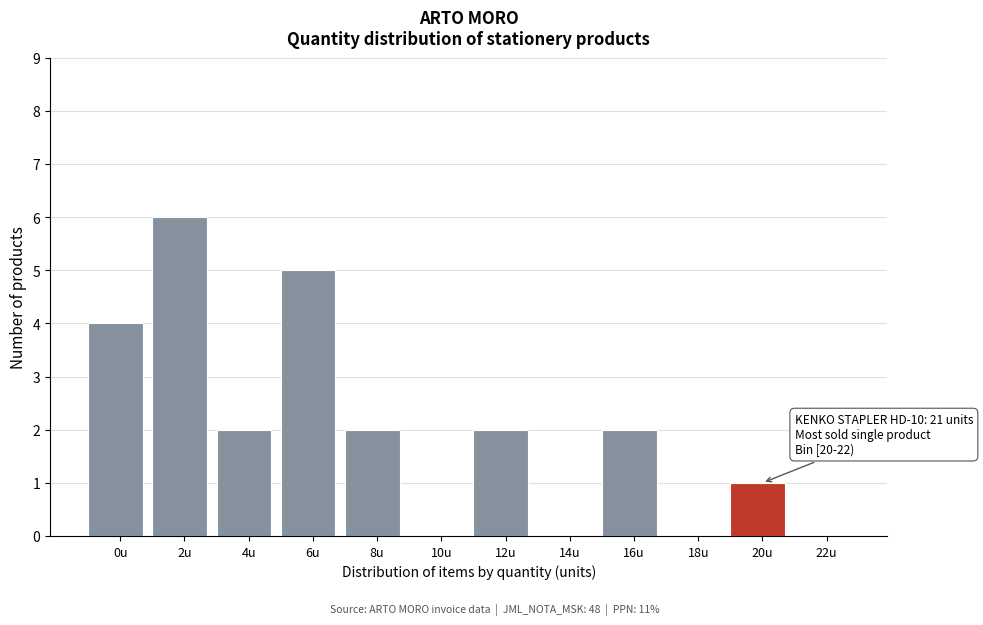

Reading left to right, transcribe all the data shown in this chart.

0u=4	2u=6	4u=2	6u=5	8u=2	10u=0	12u=2	14u=0	16u=2	18u=0	20u=1	22u=0